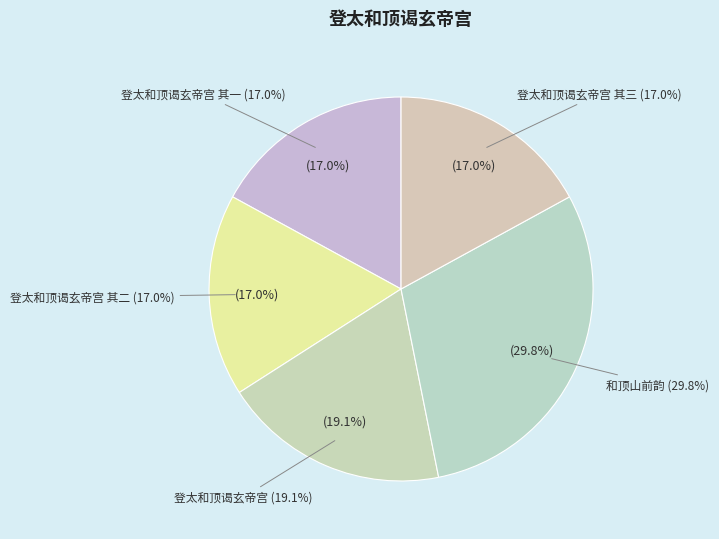

To the nearest percent, what portion does 和顶山前韵 represent?

30%